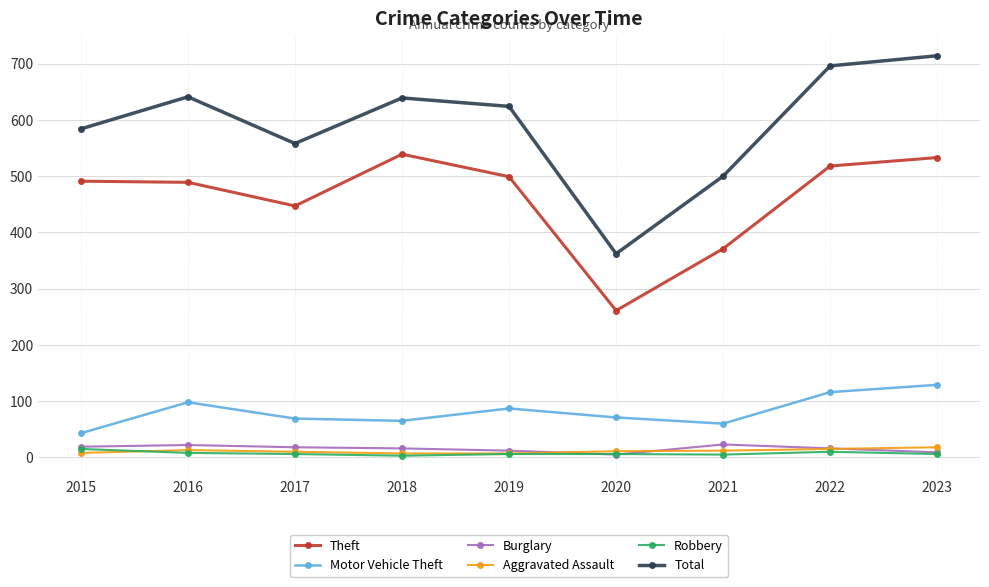

In Total, how many points are higher than both neighbors (excluding endpoints)?

2